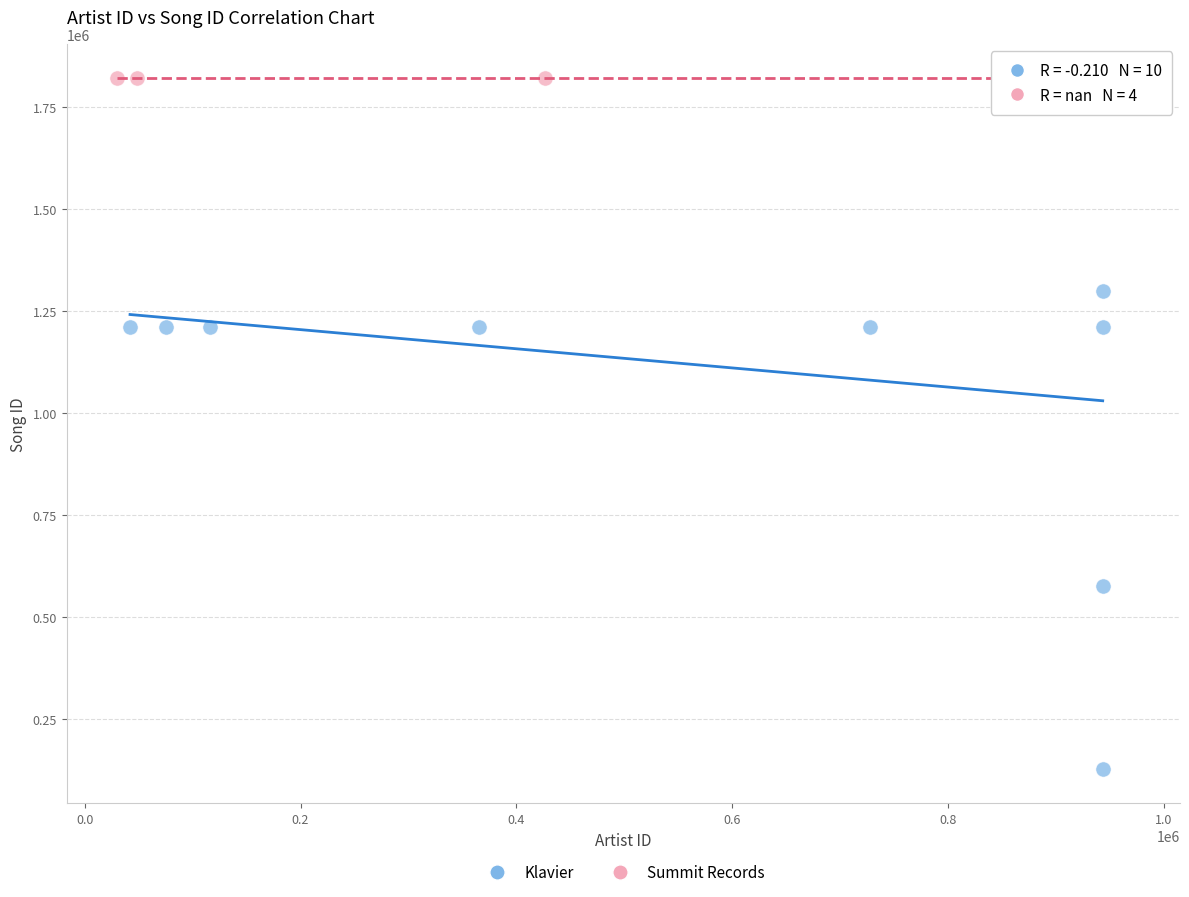

Which series contains the lowest Y value?

Klavier